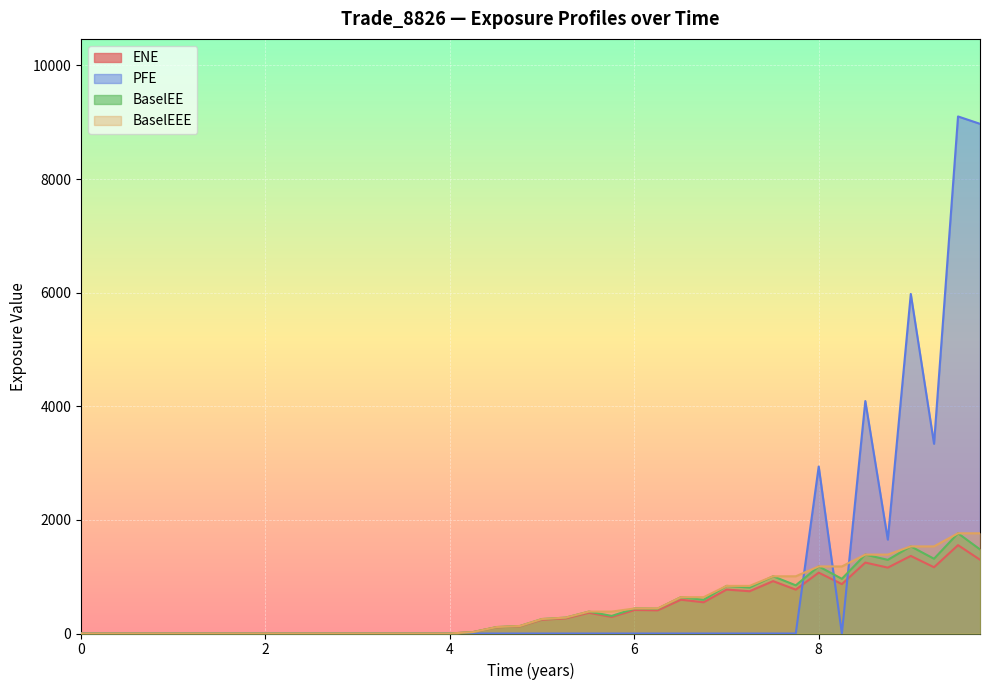

What is the greatest value displayed?

9102.9